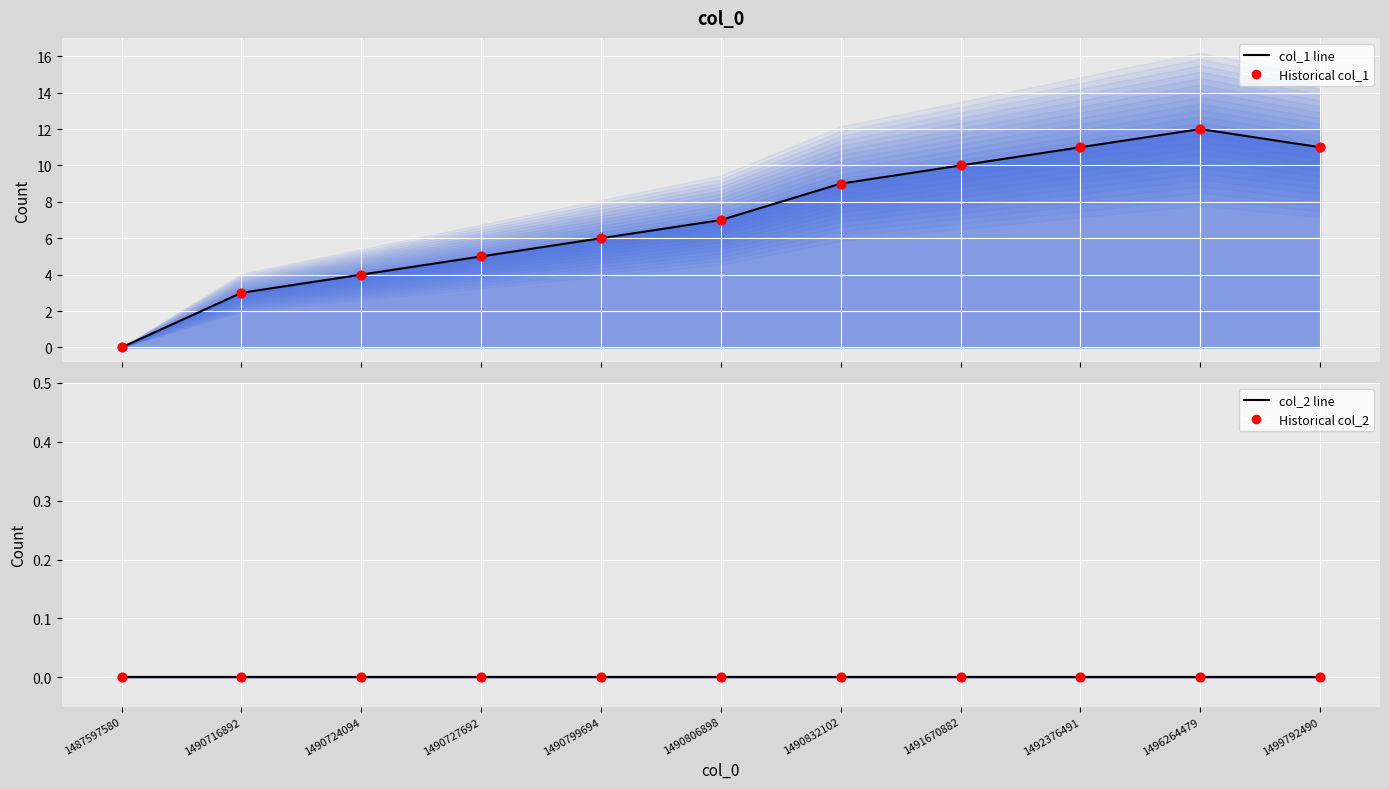

Which series contains the lowest Y value?

col_1 line